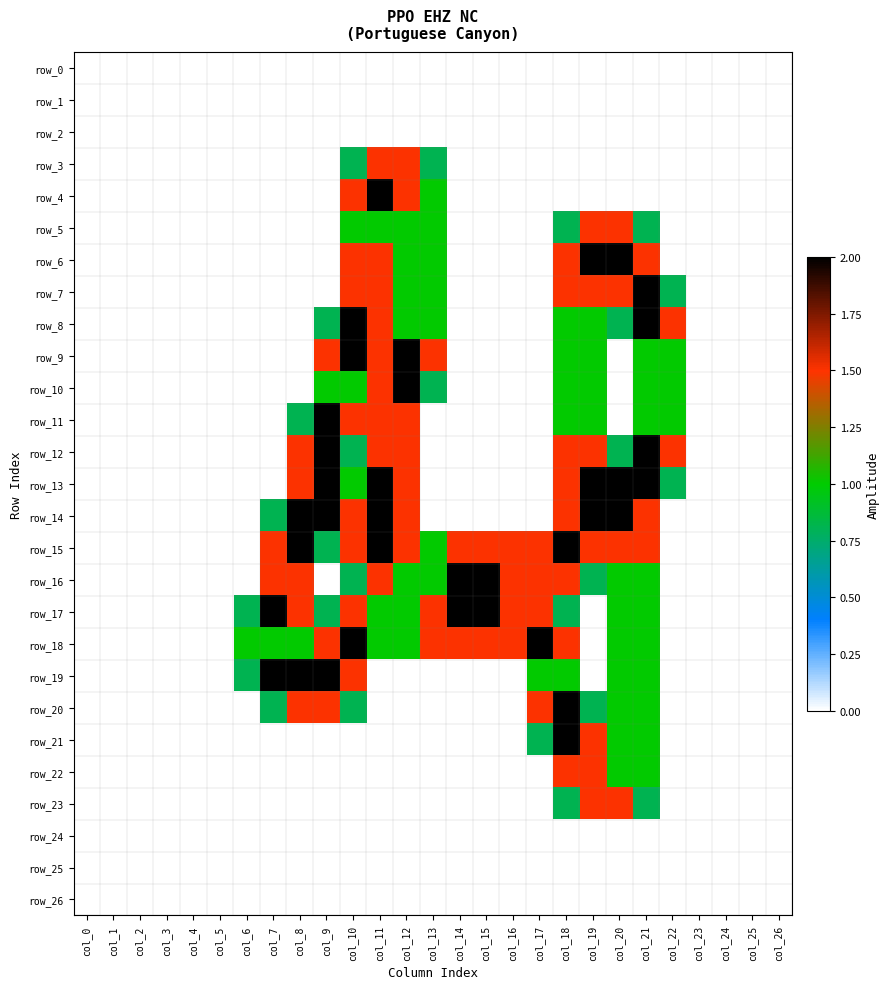

Which series has the widest spread of values?

row_4